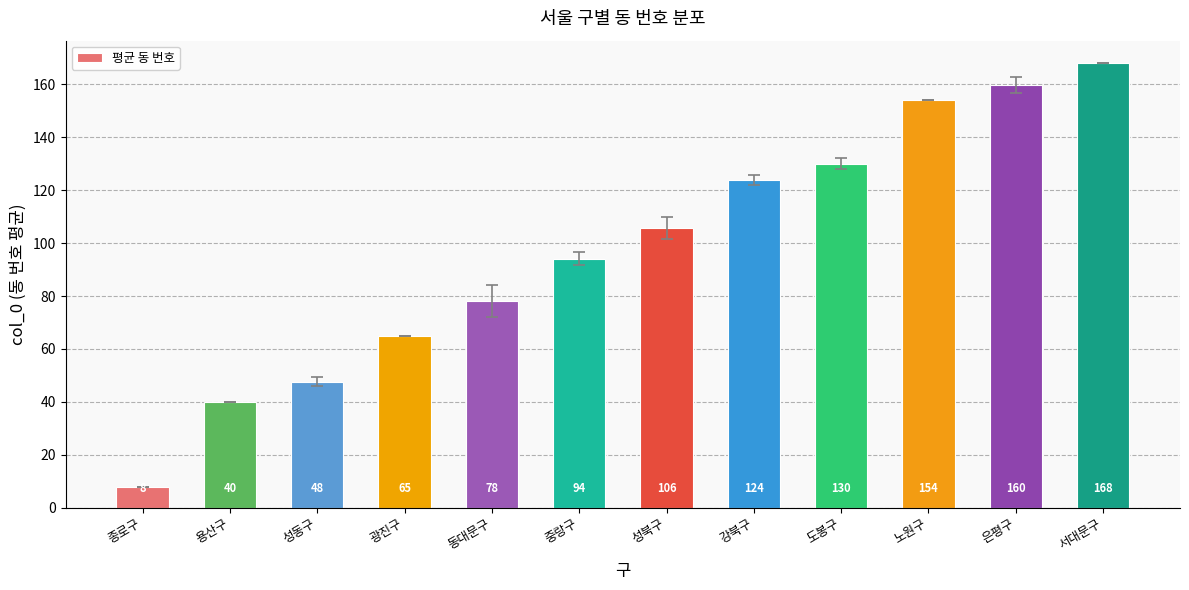

Where is the data nearest to the value 88?

중랑구